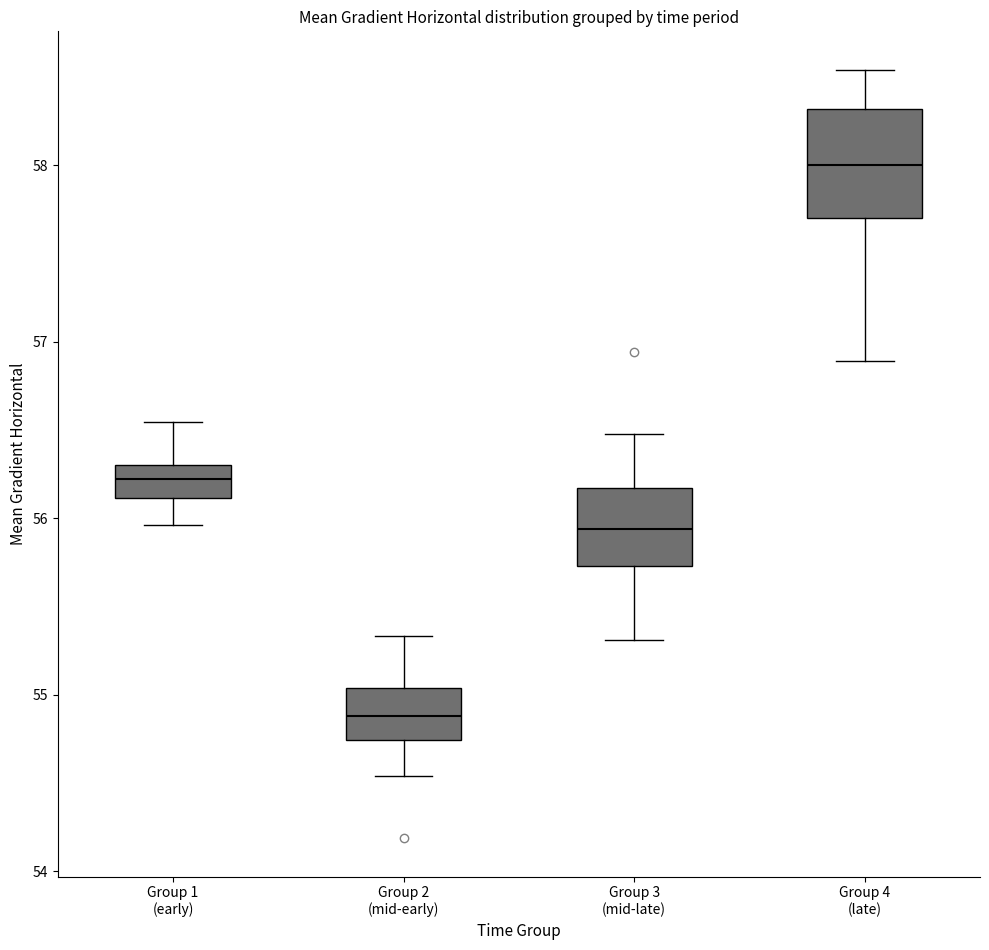

Where does the lower whisker of the box for Group 1 (early) end on the y-axis? The values are not printed on the chart, so give them approximately, as read against the axis.

56.0